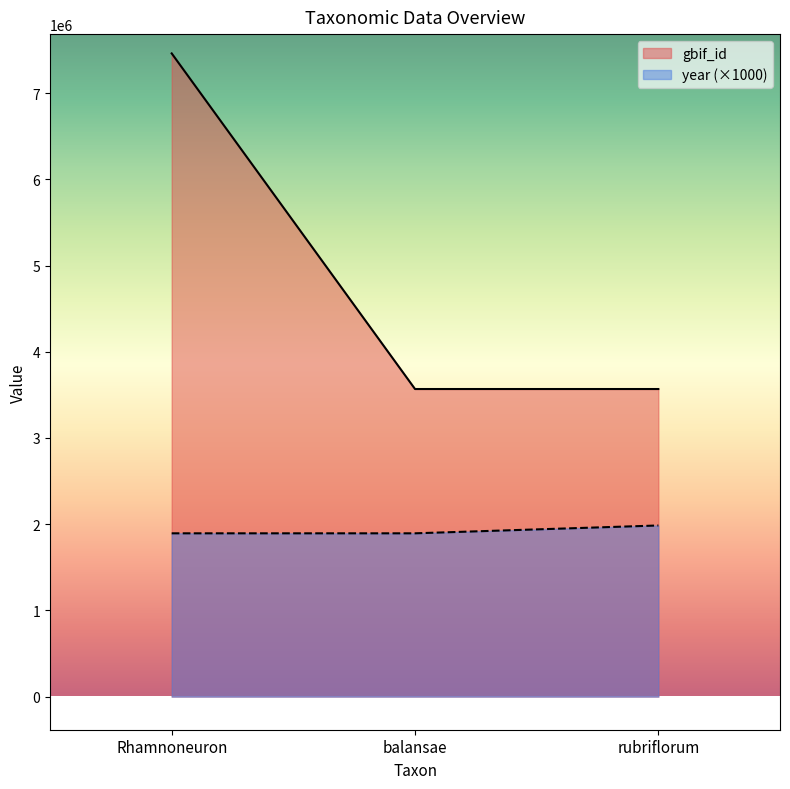

What is the total value across all series at balansae?

5461756